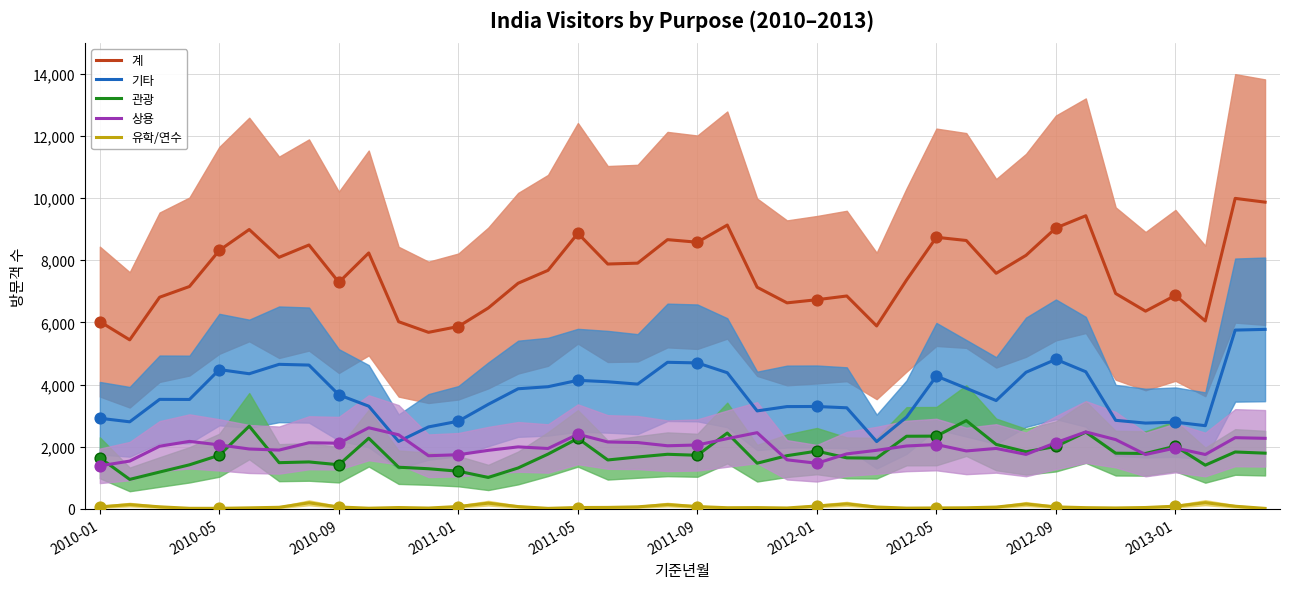

Which series contains the lowest Y value?

유학/연수